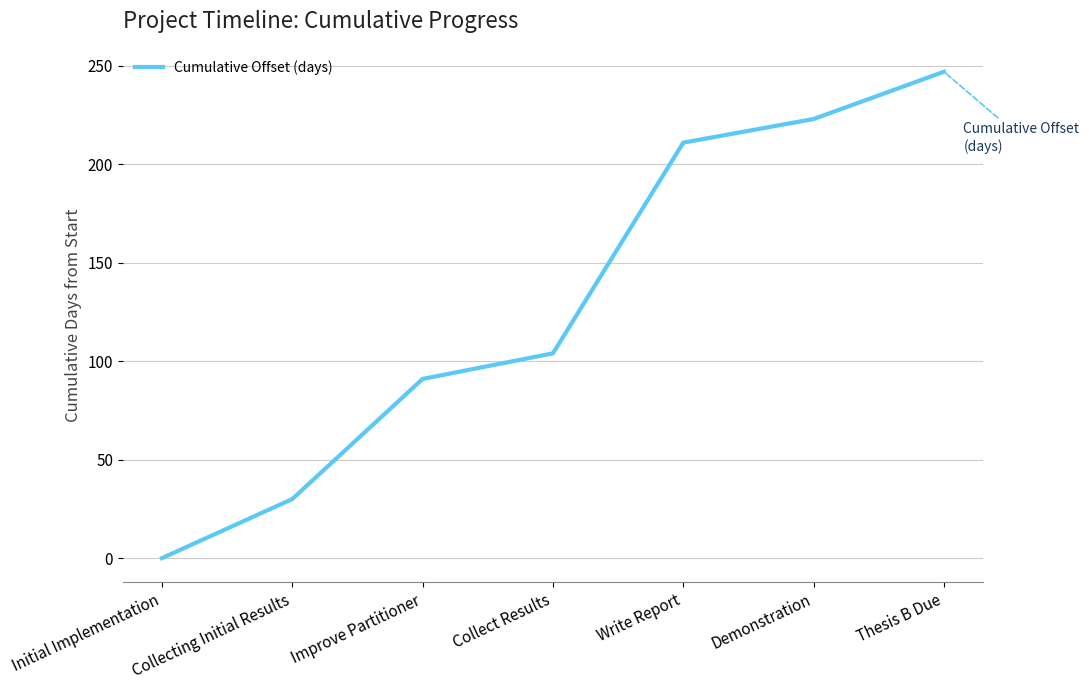

Reading right to left, list all the values displayed in this chart.

247	223	211	104	91	30	0